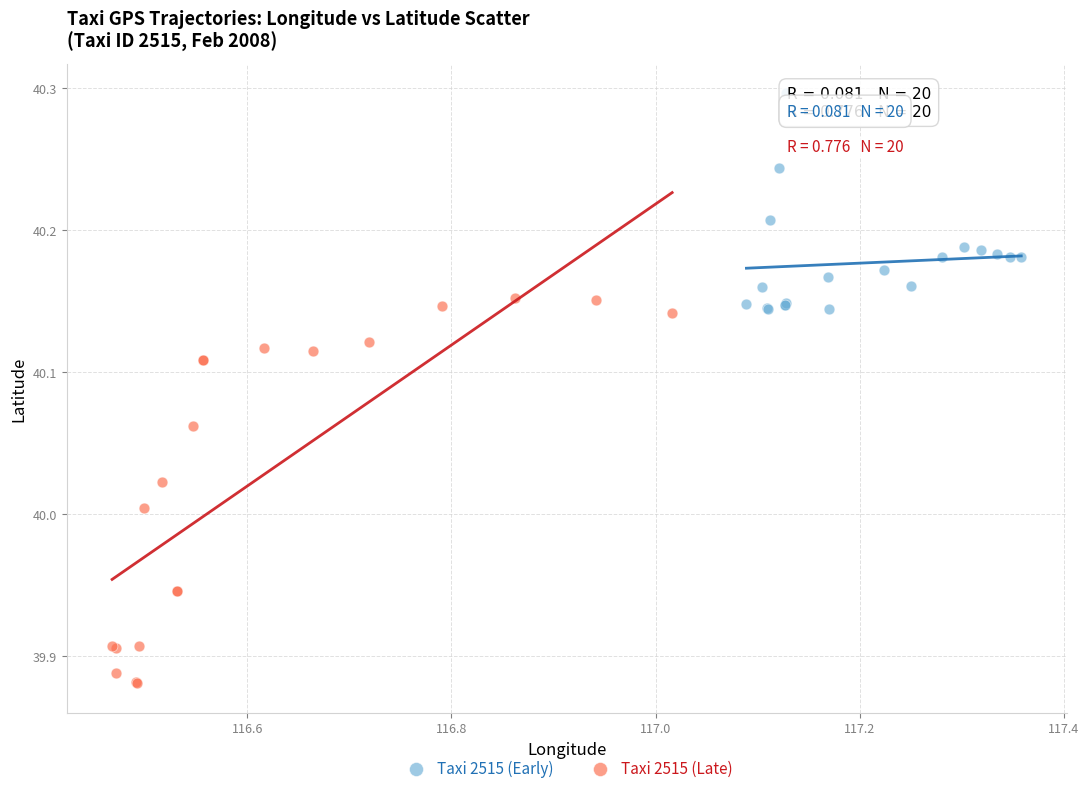

Which series contains the highest Y value?

Taxi 2515 (Early)